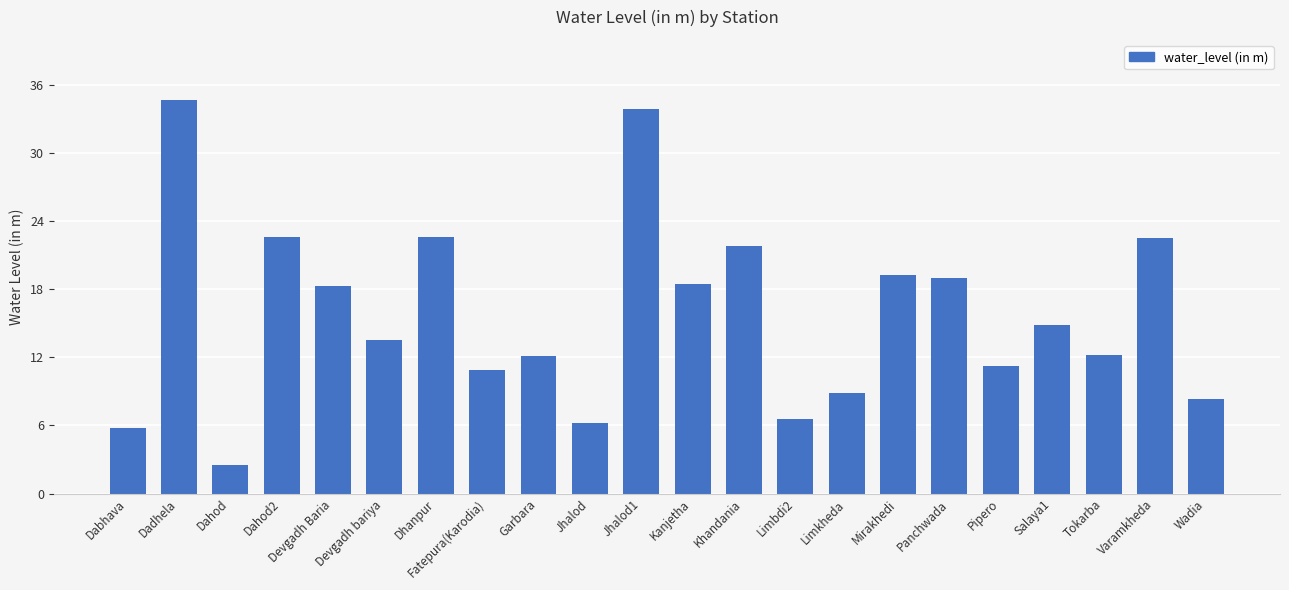

What is the label of the 5th bar from the right?

Pipero